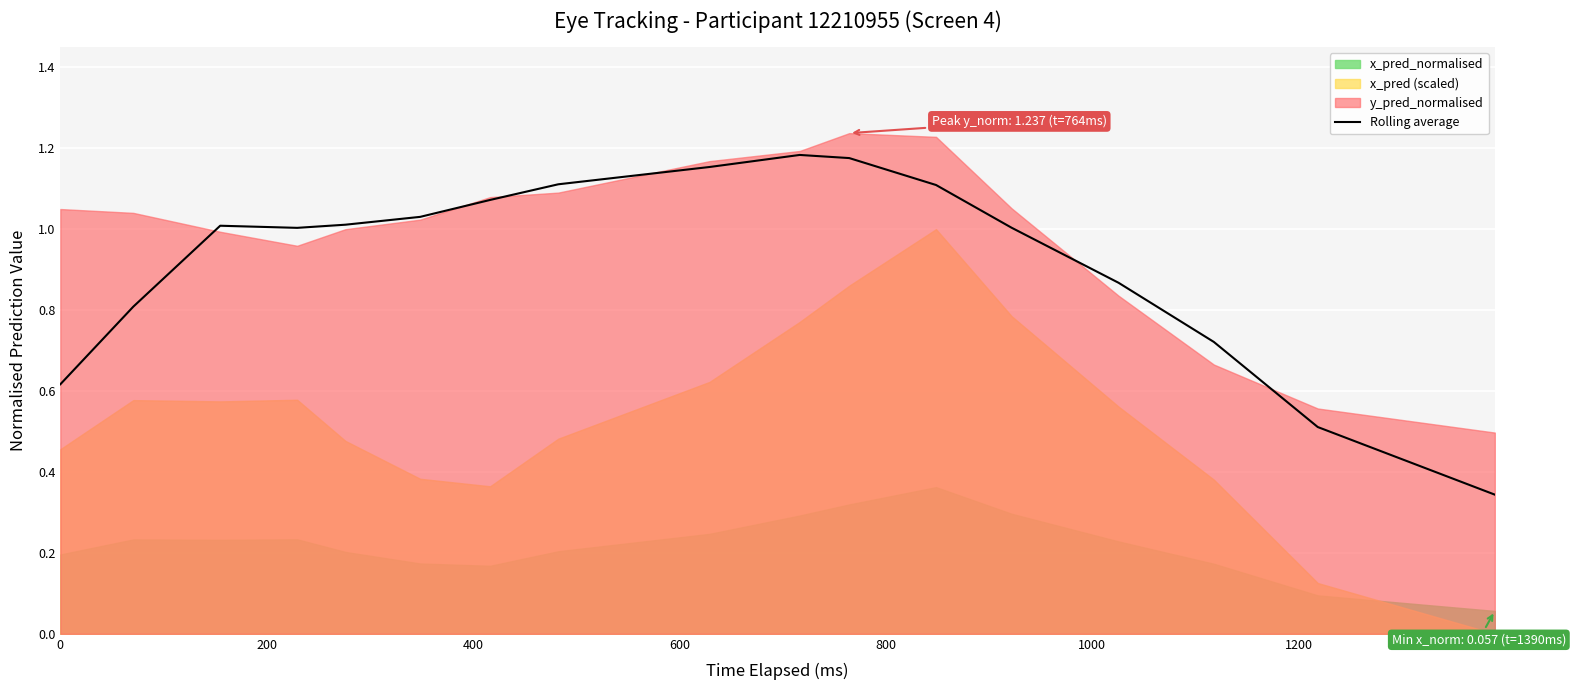

How many lines are shown in the chart?

1